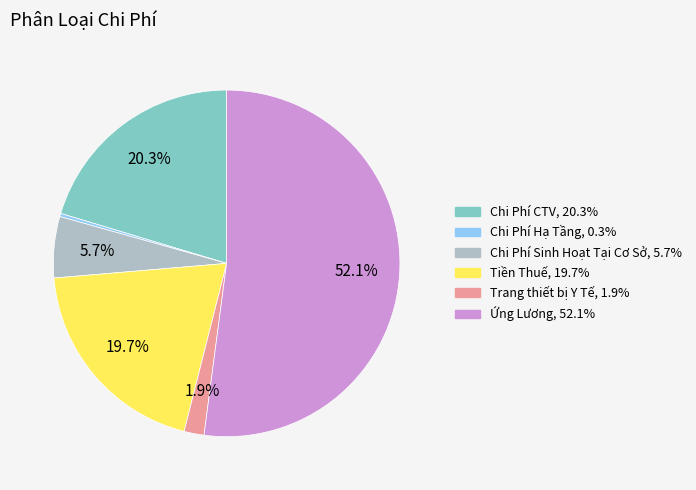

Is the sum of Chi Phí Sinh Hoạt Tại Cơ Sở and Tiền Thuế greater than half?

No